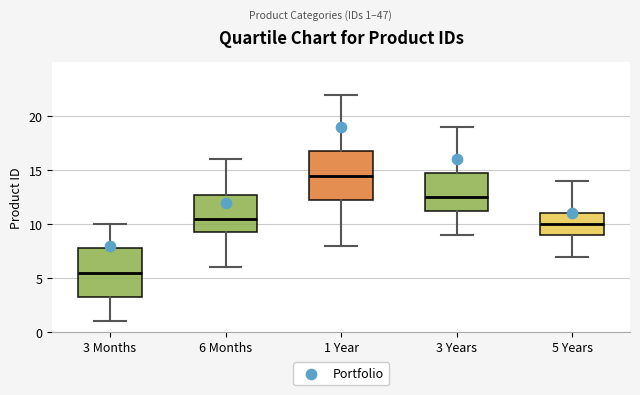

Reading left to right, transcribe this box plot: for each box, give where its median line is, the range the box spans, and where its two whiskers end, as read against the y-axis. The values are not printed on the chart, so give them approximately, as read against the axis.

3 Months: median 5.5, box 3.5 to 8.0, whiskers 1.0 to 10.0
6 Months: median 10.5, box 9.5 to 13.0, whiskers 6.0 to 16.0
1 Year: median 14.5, box 12.5 to 17.0, whiskers 8.0 to 22.0
3 Years: median 12.5, box 11.5 to 15.0, whiskers 9.0 to 19.0
5 Years: median 10.0, box 9.0 to 11.0, whiskers 7.0 to 14.0